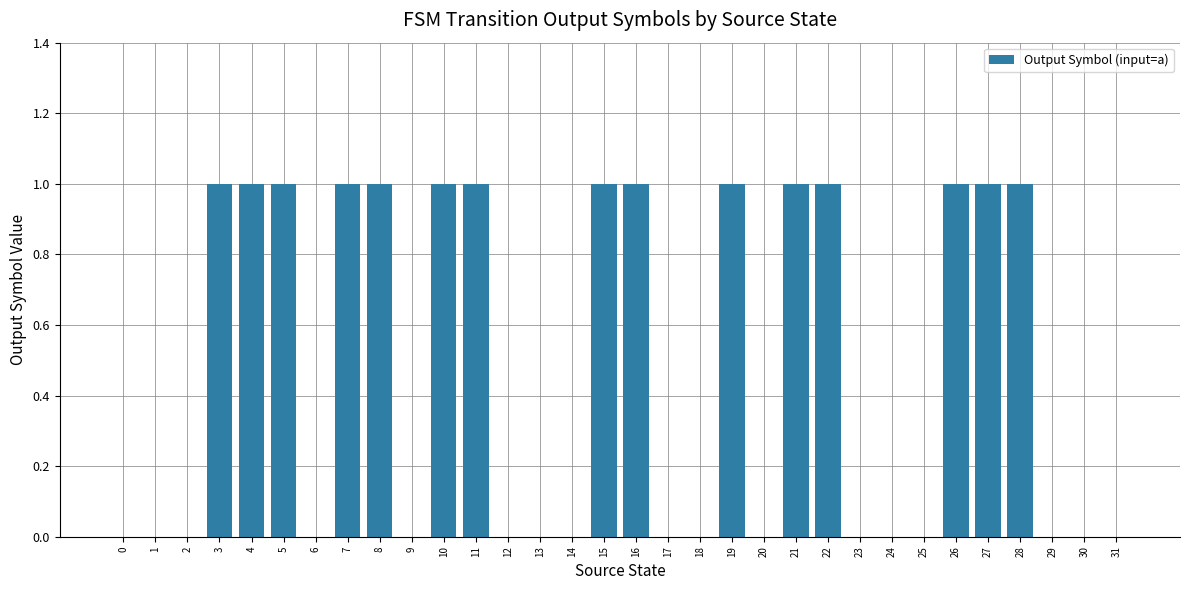

What is the change in value from 13 to 22?

+1